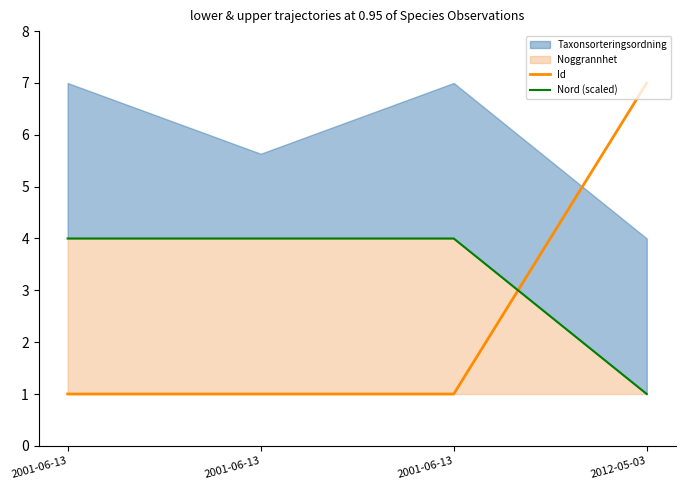

Where is Nord (scaled) nearest to the value 2?

2012-05-03